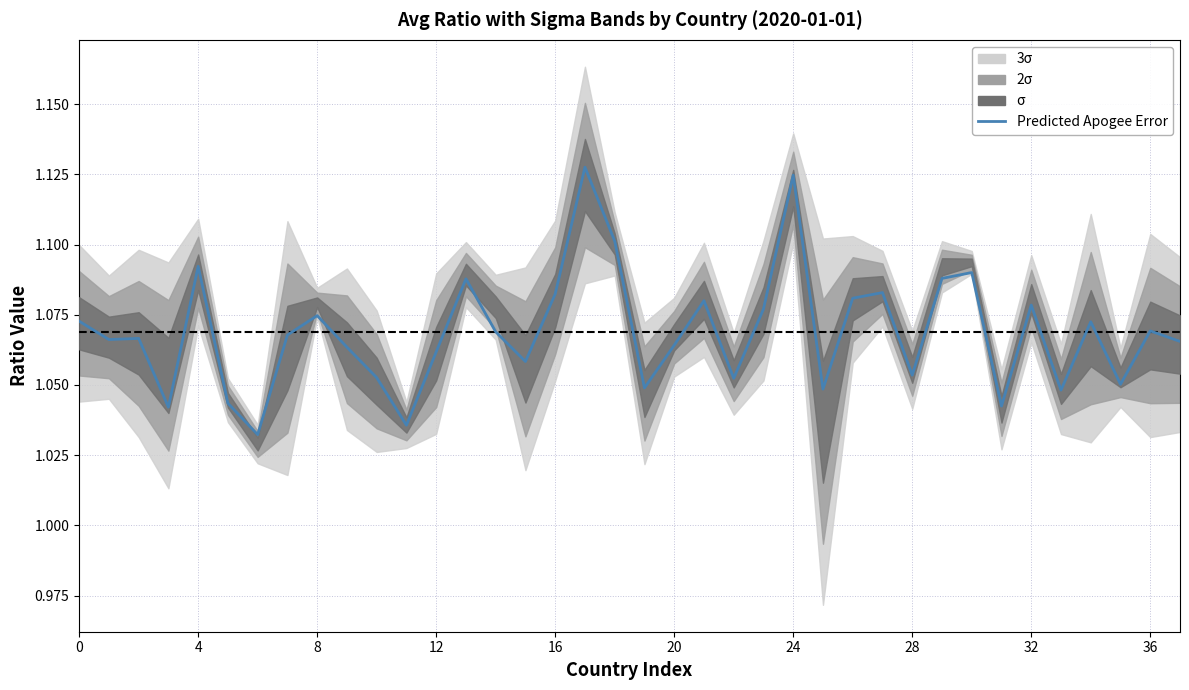

Reading left to right, what are all the values shown in this chart?

1.1	1.1	1.1	1.0	1.1	1.0	1.0	1.1	1.1	1.1	1.1	1.0	1.1	1.1	1.1	1.1	1.1	1.1	1.1	1.0	1.1	1.1	1.1	1.1	1.1	1.0	1.1	1.1	1.1	1.1	1.1	1.0	1.1	1.0	1.1	1.1	1.1	1.1